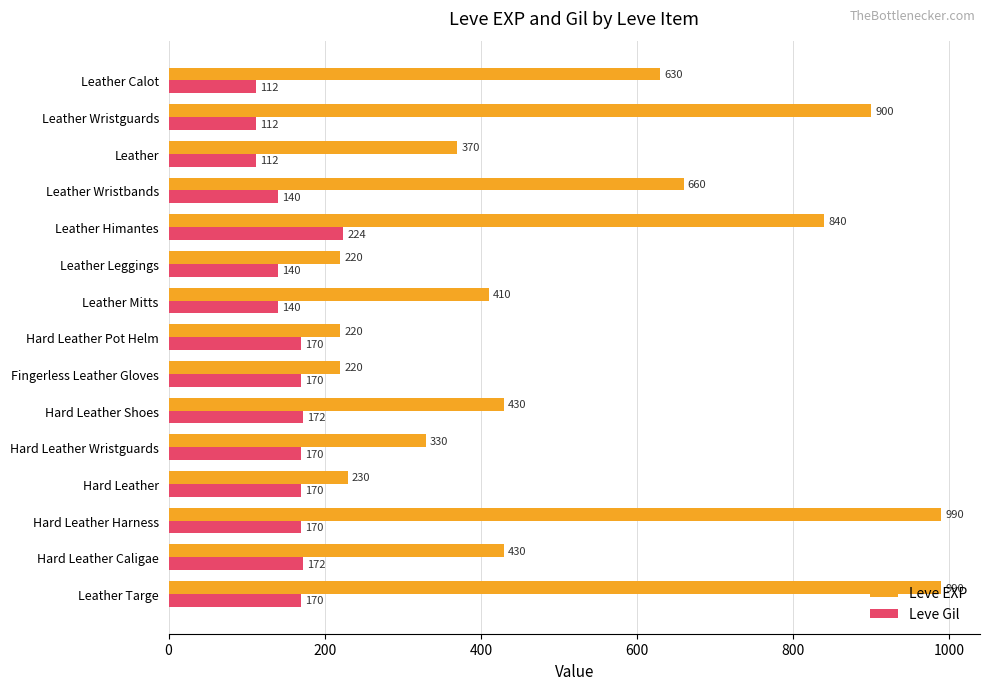

Which series has the largest total across all categories?

Leve EXP